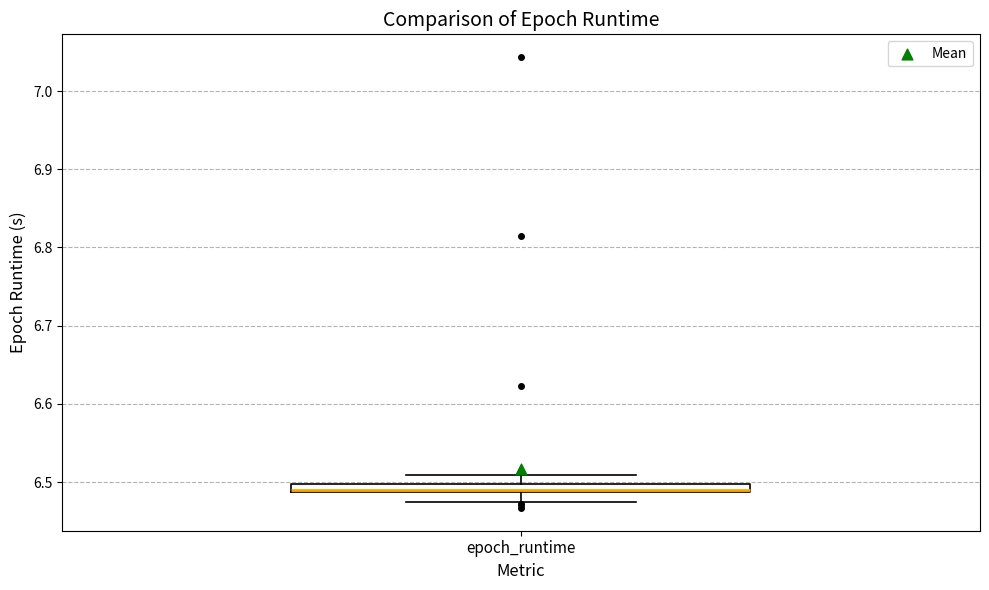

Where does the lower whisker of the box for epoch_runtime end on the y-axis? The values are not printed on the chart, so give them approximately, as read against the axis.

6.47